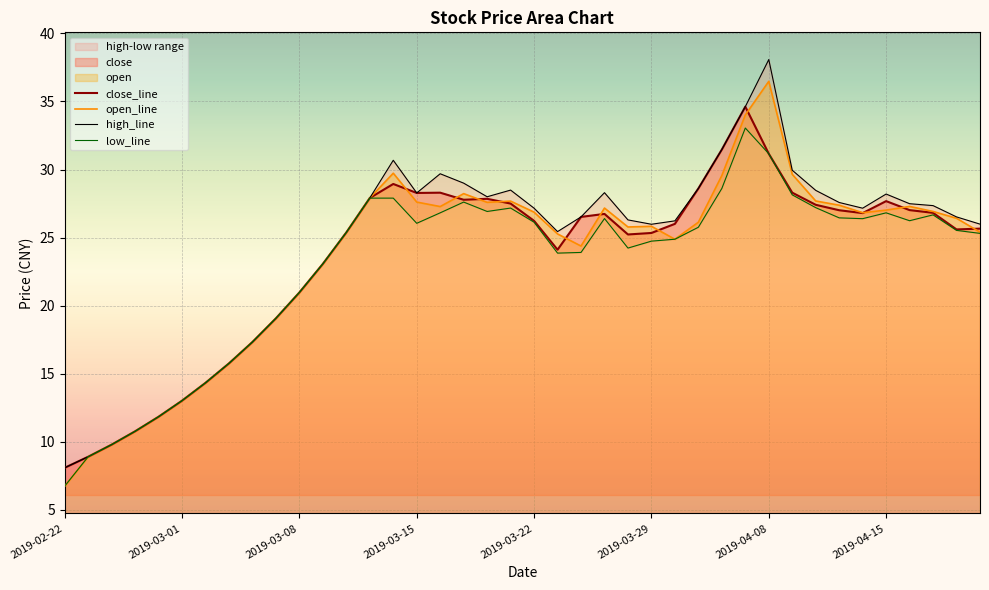

At which label does close_line reach its minimum?

2019-02-22